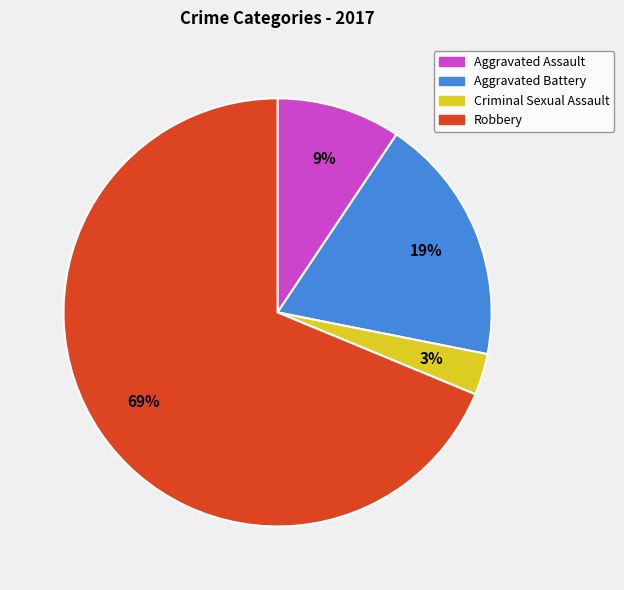

To the nearest percent, what percentage of the pie is Robbery?

69%